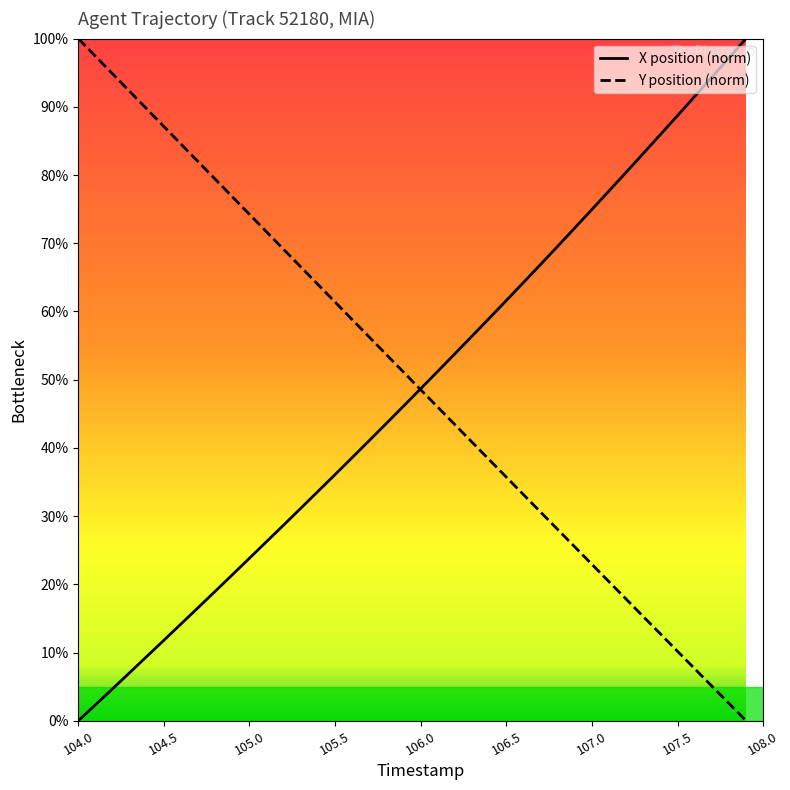

What is the maximum value for X position (norm)?

100.0